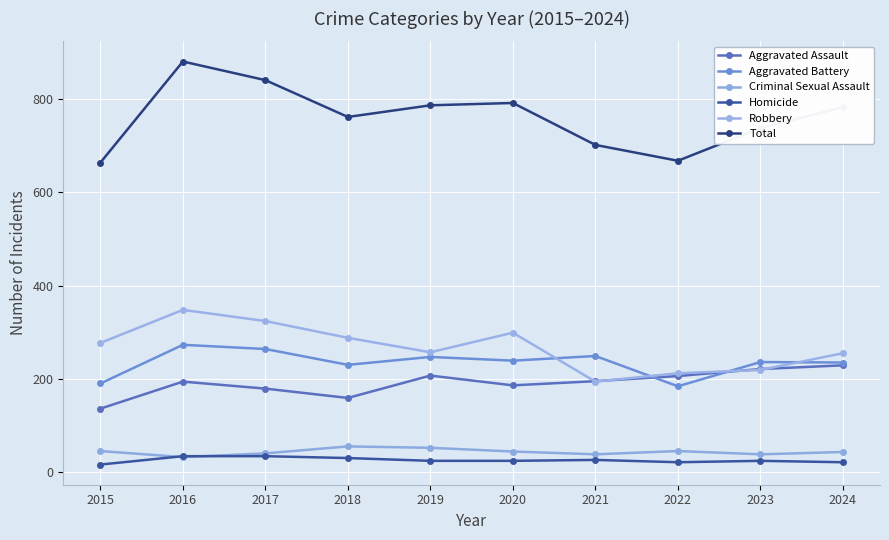

How many interior local valleys does the Criminal Sexual Assault series have?

3